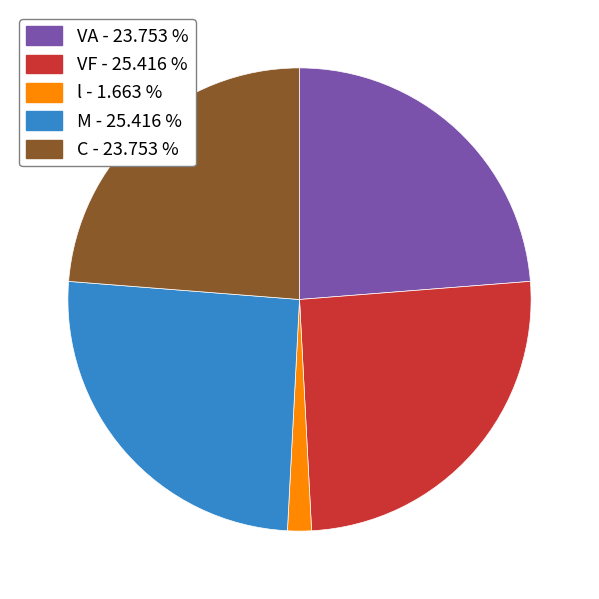

Count the number of slices in the pie.

5